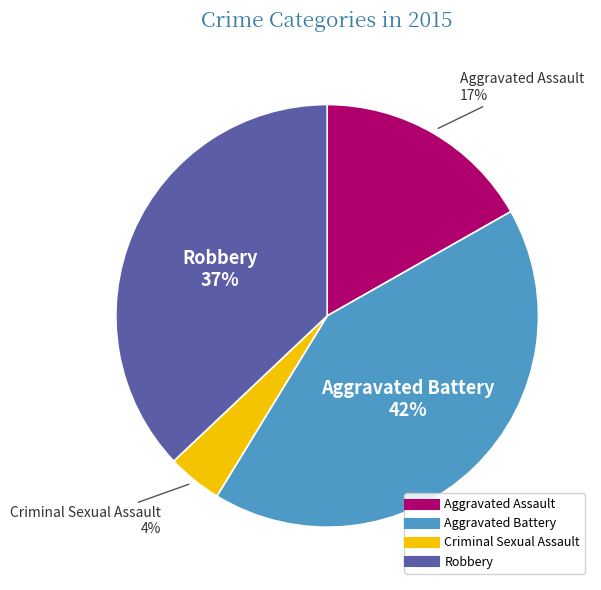

Does any single category account for the majority?

No